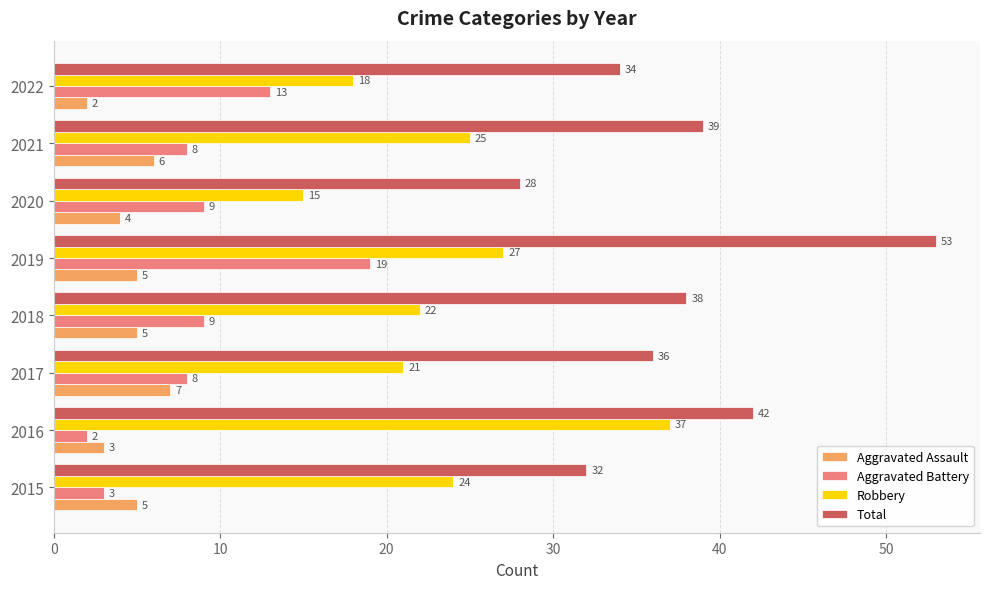

At how many categories does at least one series exceed 49?

1